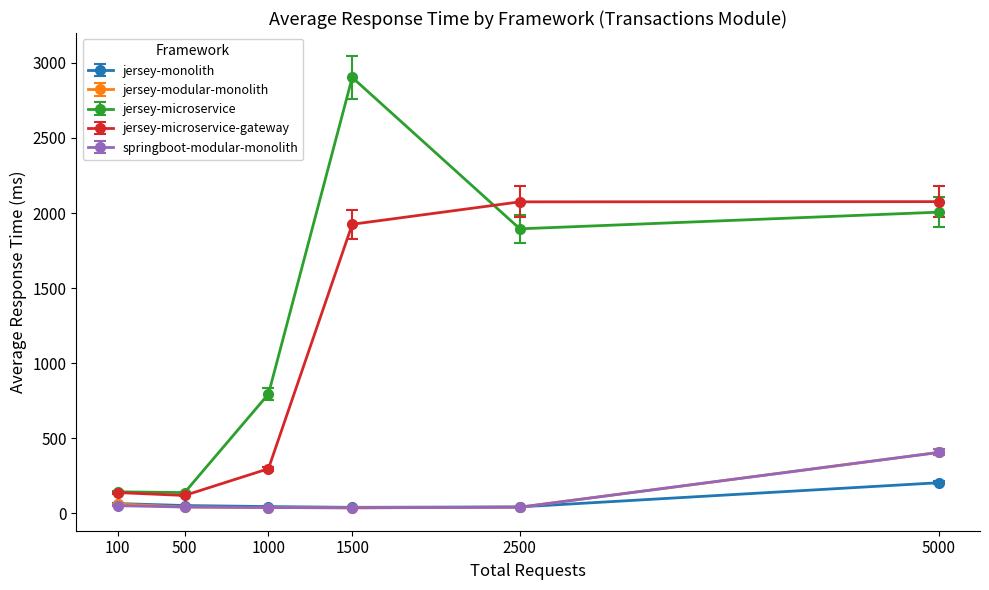

Which series changed the most between 1000 and 5000?

jersey-microservice-gateway